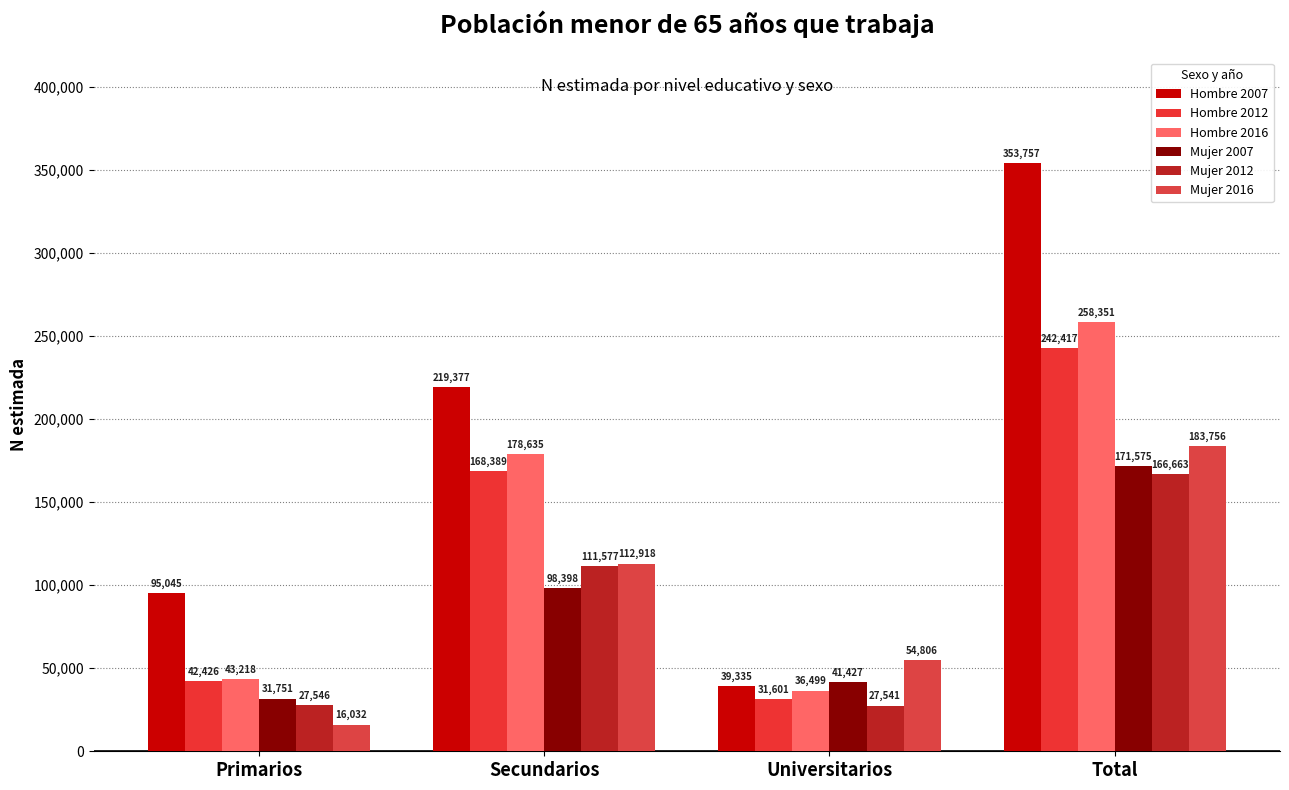

What is the label of the 4th bar from the right?

Primarios